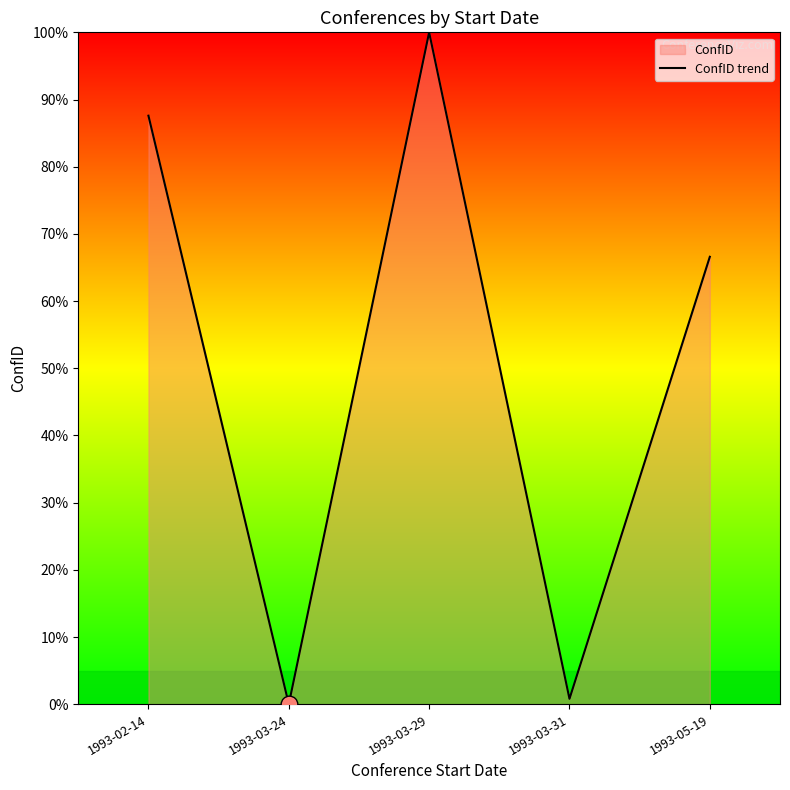

Reading left to right, extract all data points from this chart.

87.6	0.0	100.0	0.8	66.6